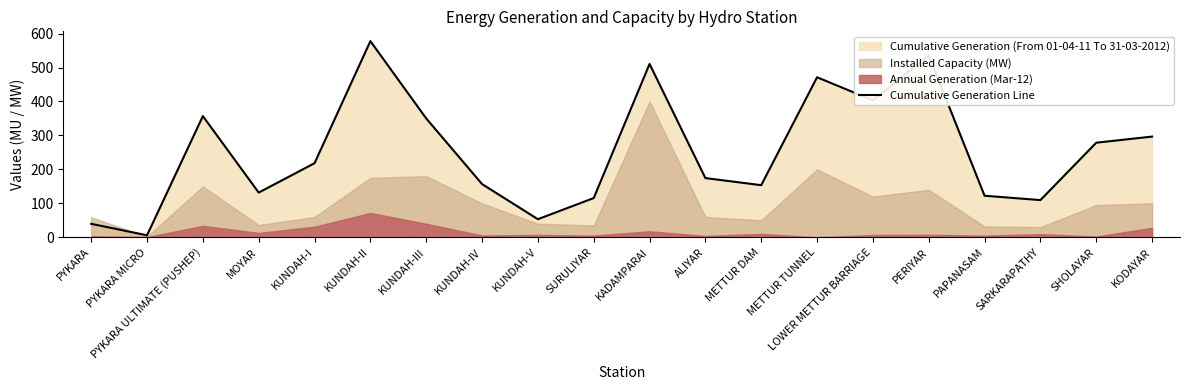

Which label corresponds to the largest value in the chart?

KUNDAH-II